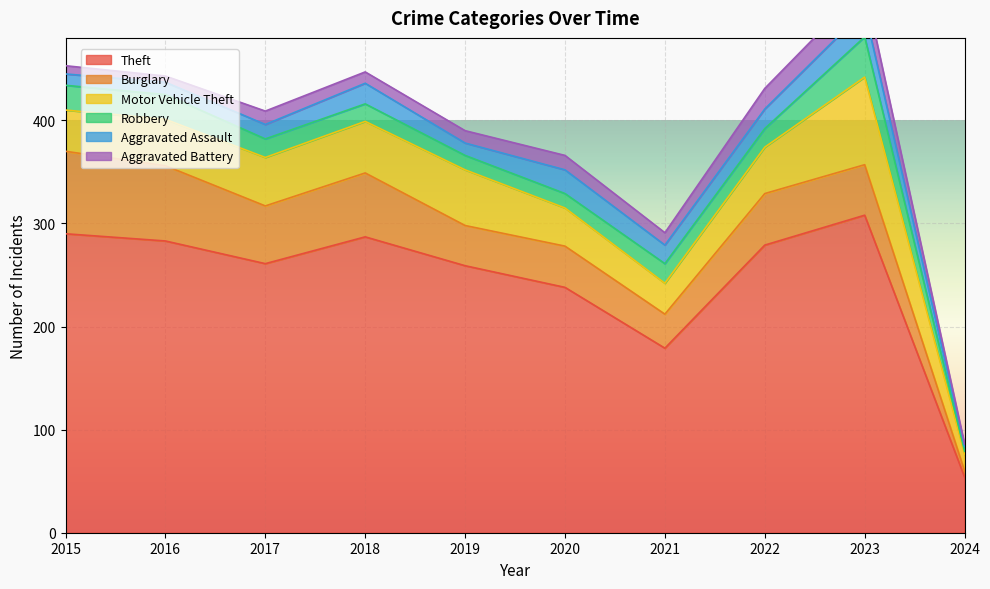

Which series has the largest range (max minus min)?

Theft